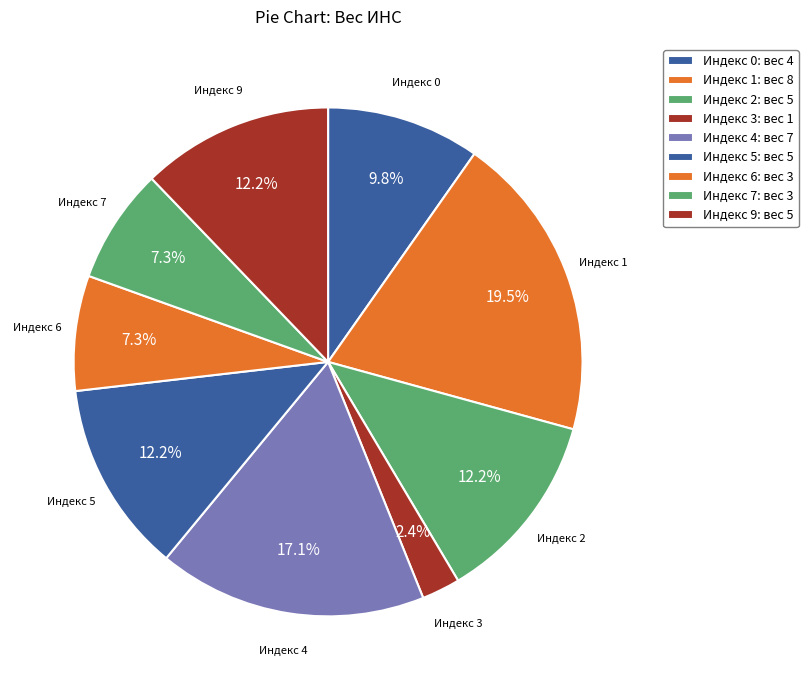

Count the number of slices in the pie.

9